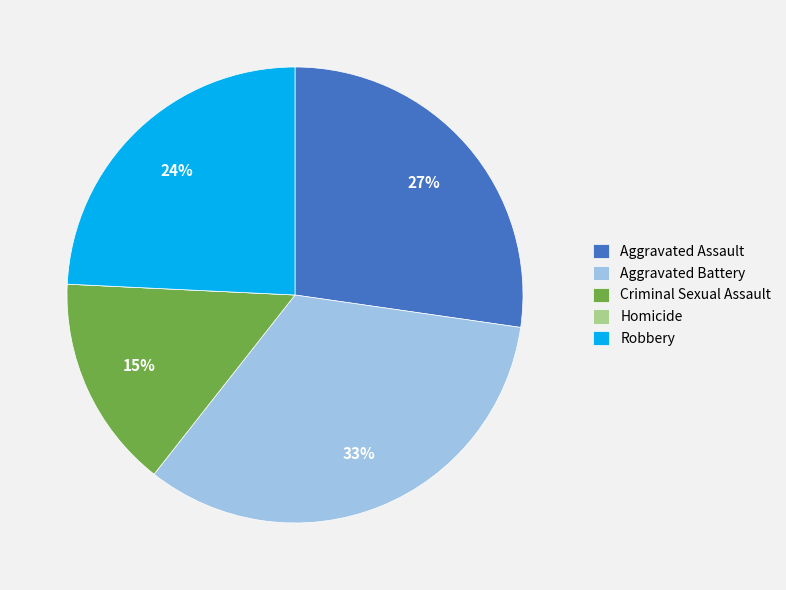

Do Aggravated Battery and Robbery together represent more than half of the pie?

Yes